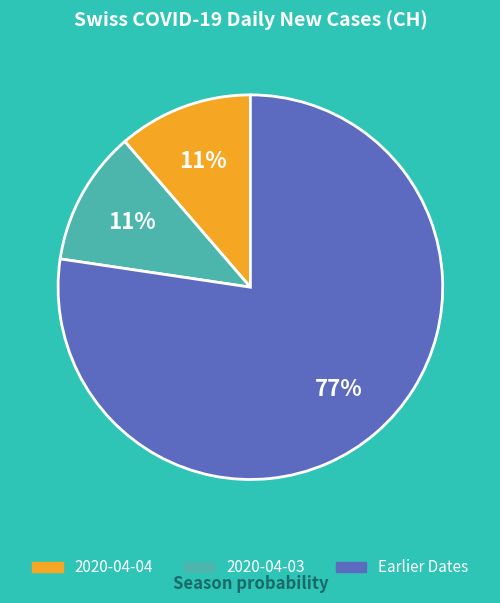

How many slices are in this pie chart?

3